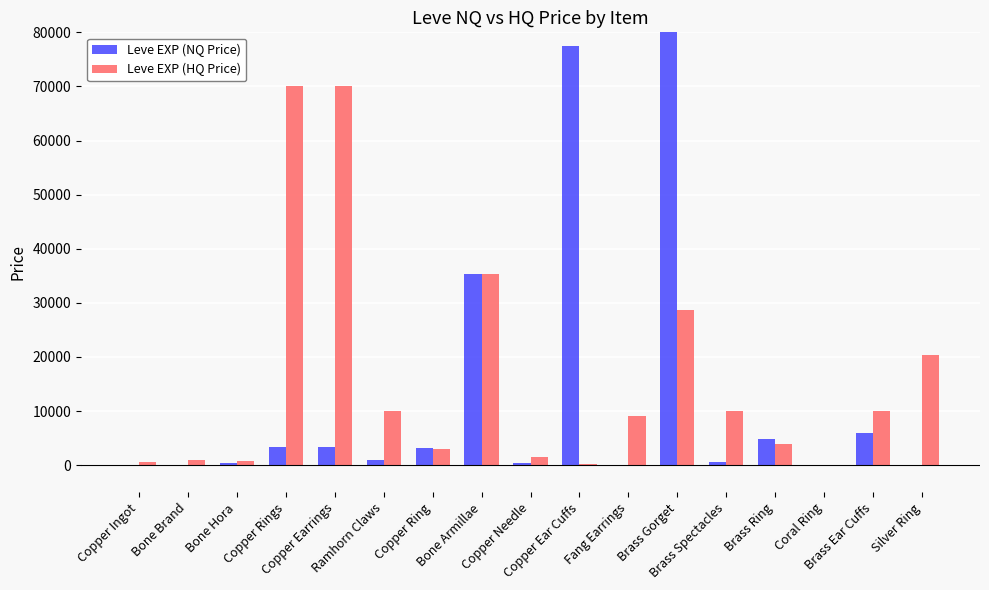

Which category has the highest value in the Leve EXP (NQ Price) series?

Brass Gorget